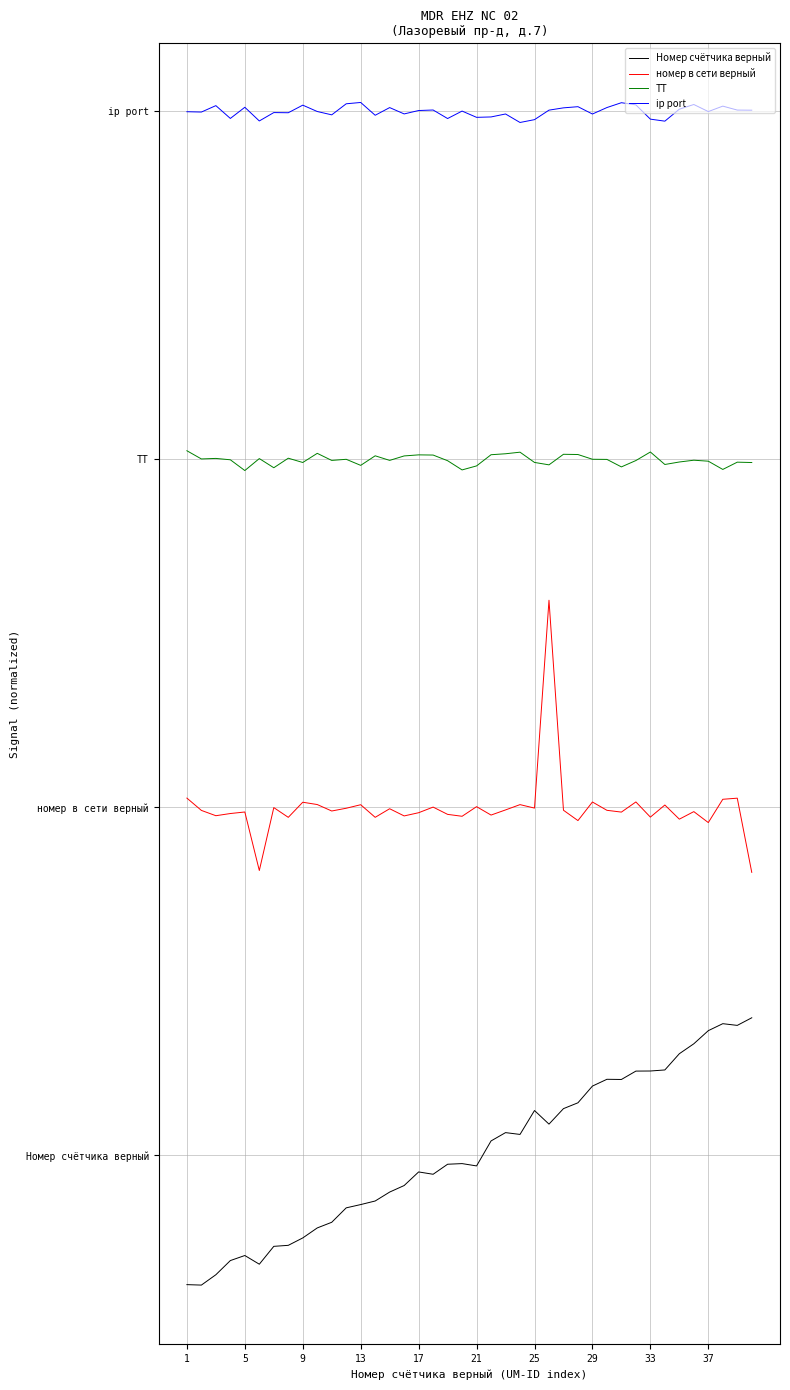

What is the maximum value shown in the chart?

7.6